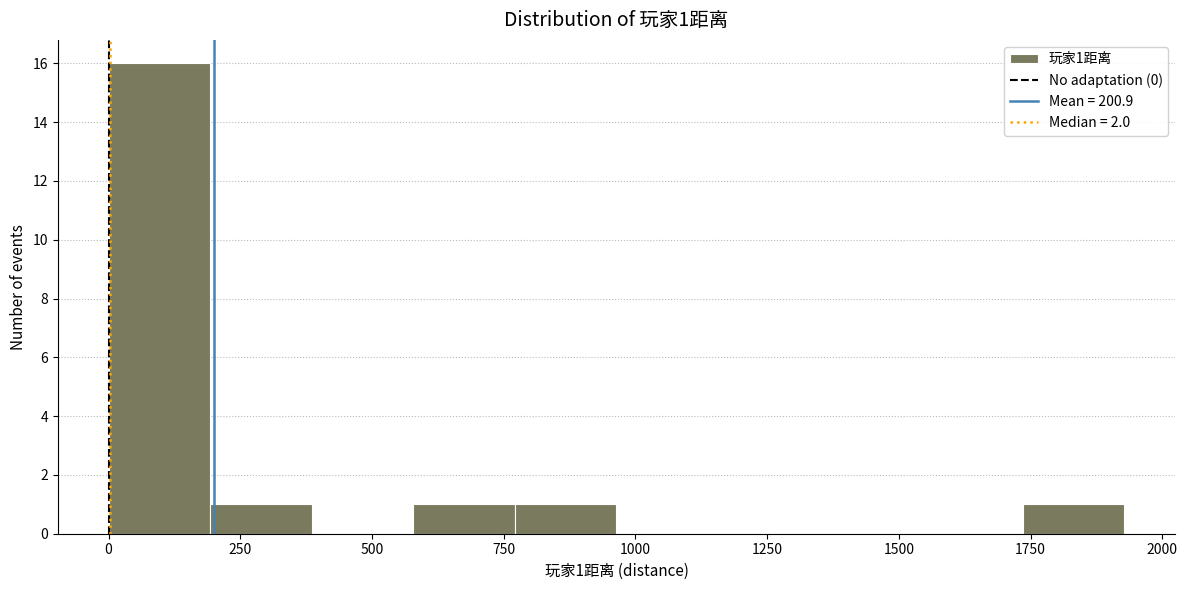

Around what value on the x-axis is the tallest bar? Give the approximate position of its centre, as read against the axis.

100